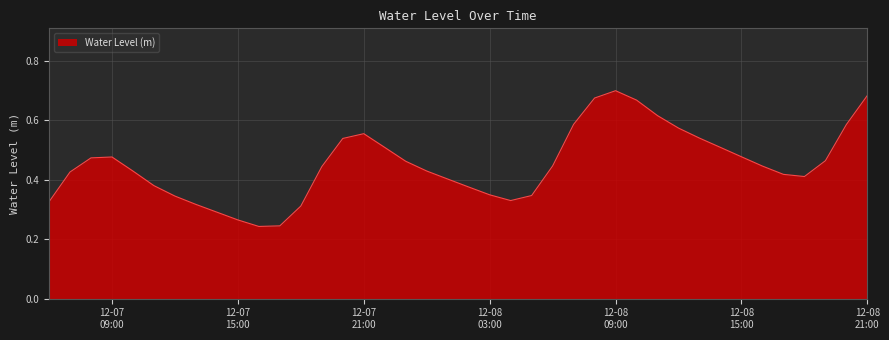

What is the sum of all values?

18.1